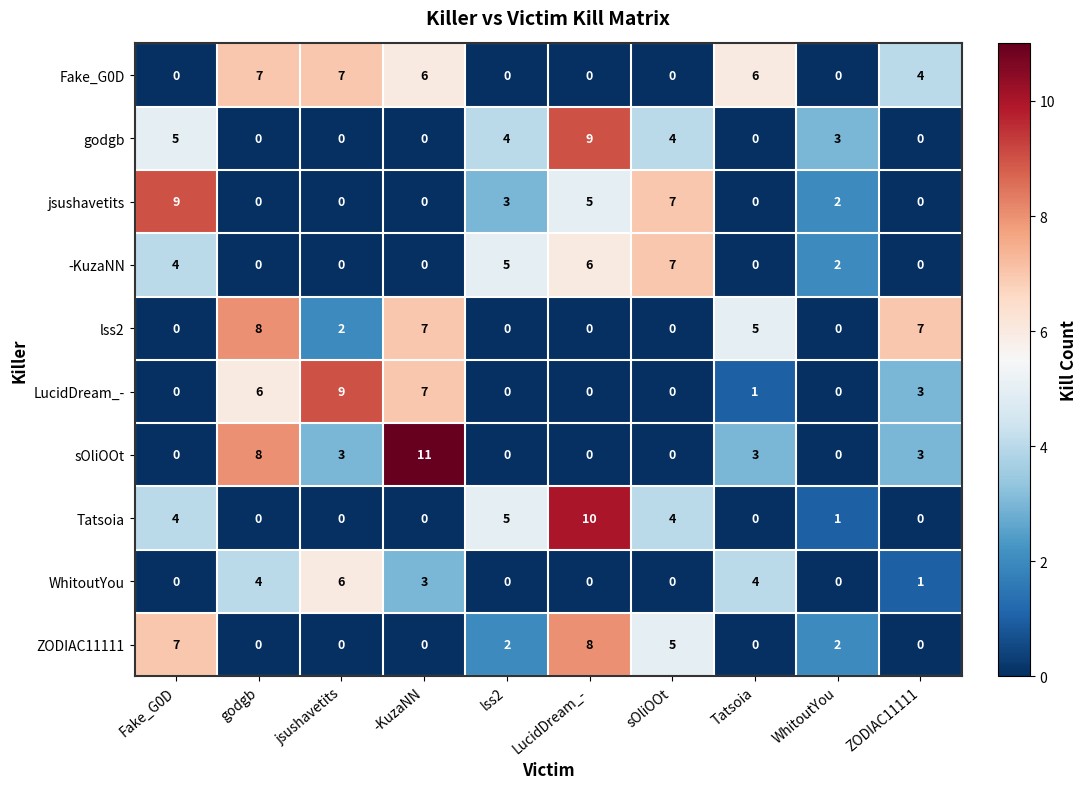

True or false: jsushavetits has a value of -4 at -KuzaNN.

False